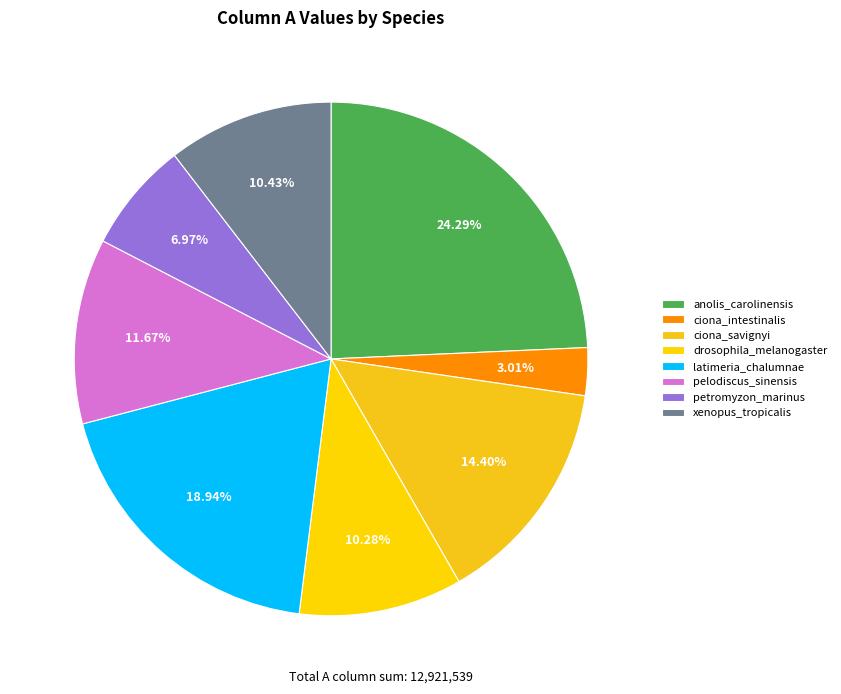

Is pelodiscus_sinensis the majority of the pie?

No